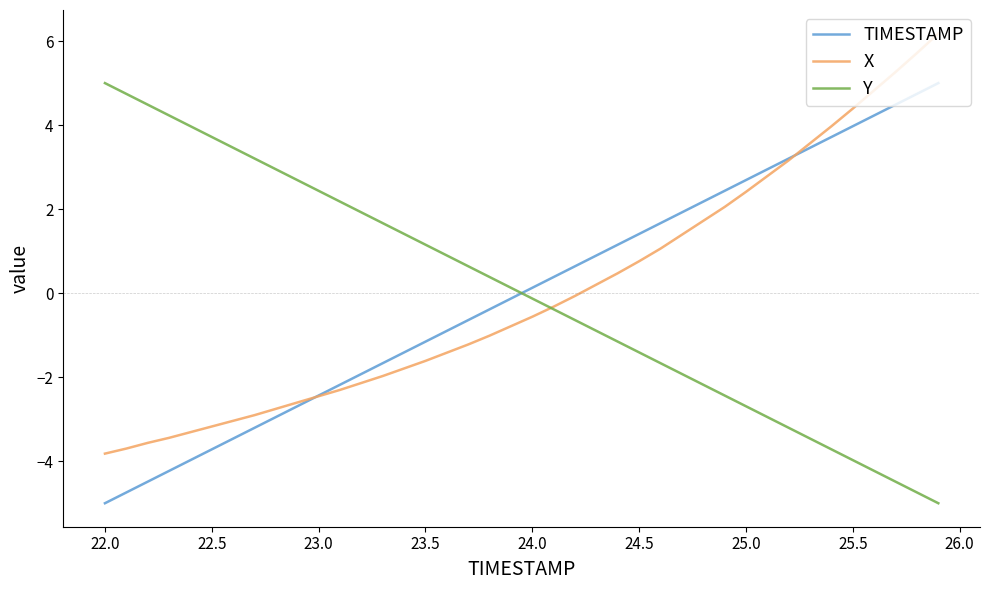

What is the highest value of the TIMESTAMP series?

5.0